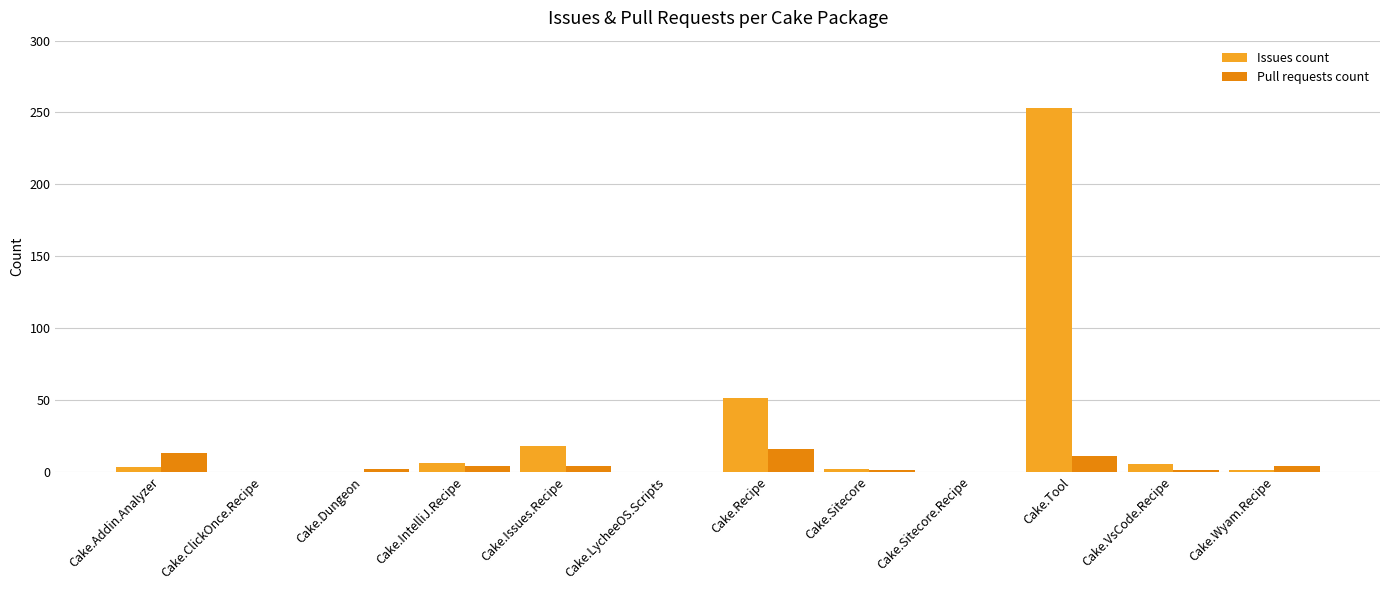

Is it true that Issues count equals 0 at Cake.Dungeon?

True